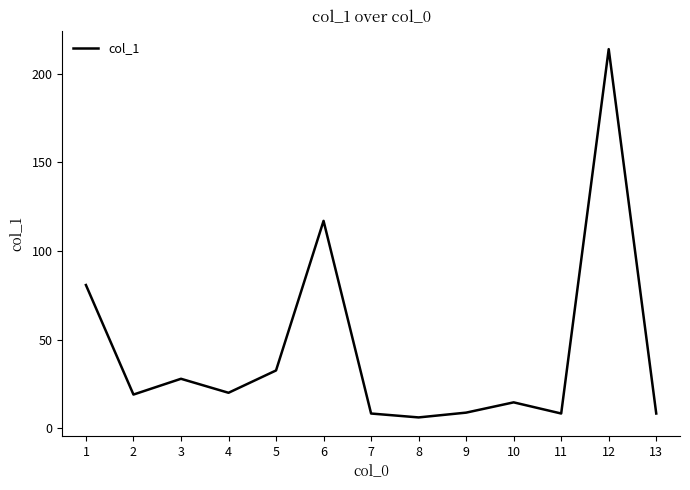

Is it true that the value at 3 is 46.7?

False